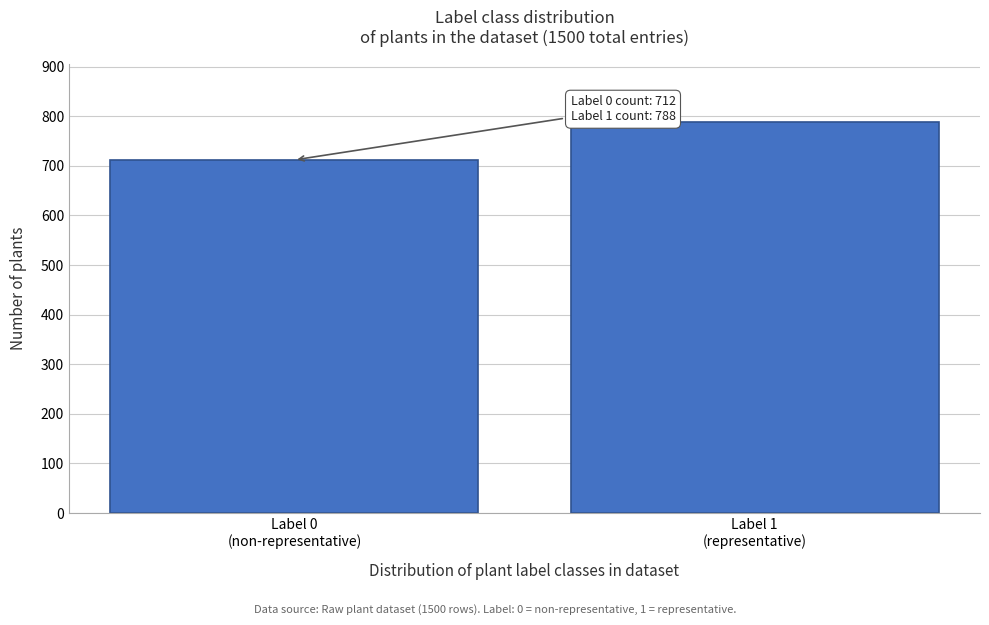

Reading left to right, what are all the values shown in this chart?

712	788